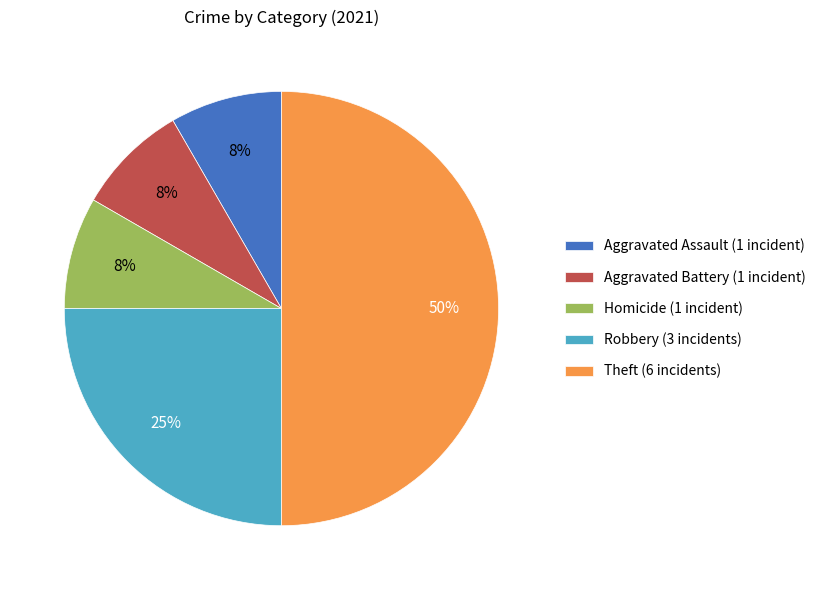

The Aggravated Assault (1 incident) slice represents 1% of the pie. True or false?

False